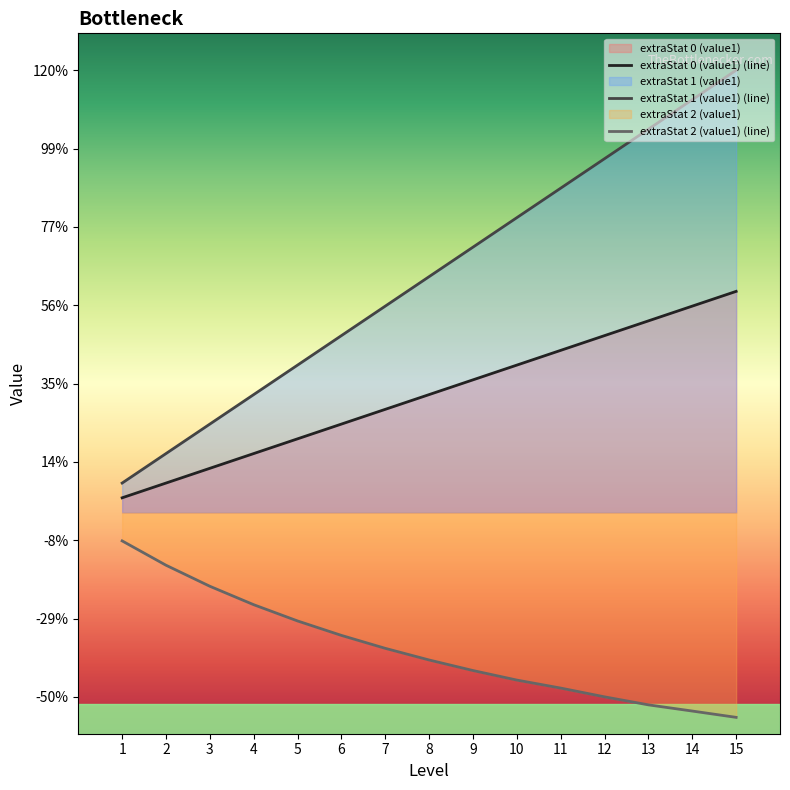

Which has a higher value, 1 or 9?

9